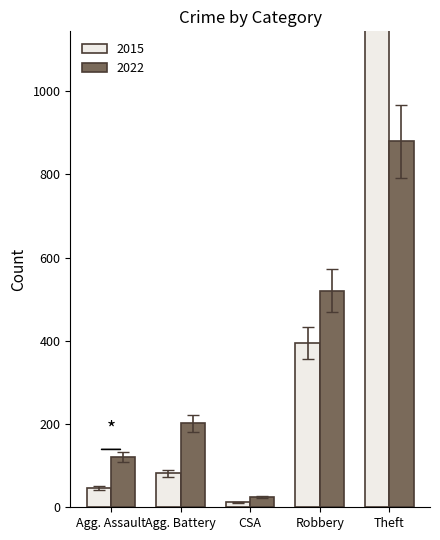

The 2022 series shows 521 at Robbery. True or false?

True